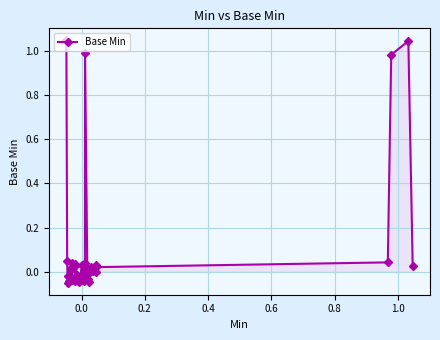

How many data points does each series have?

40